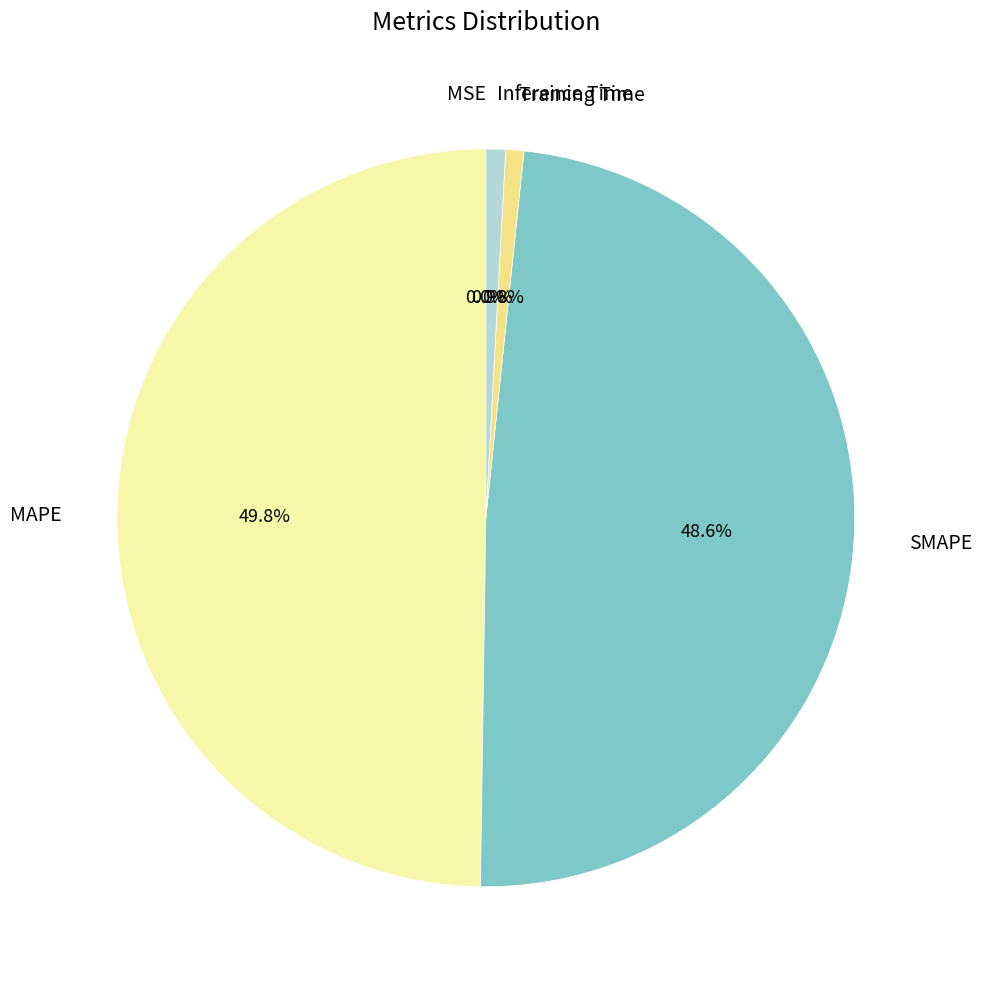

Does SMAPE represent more than half of the total?

No